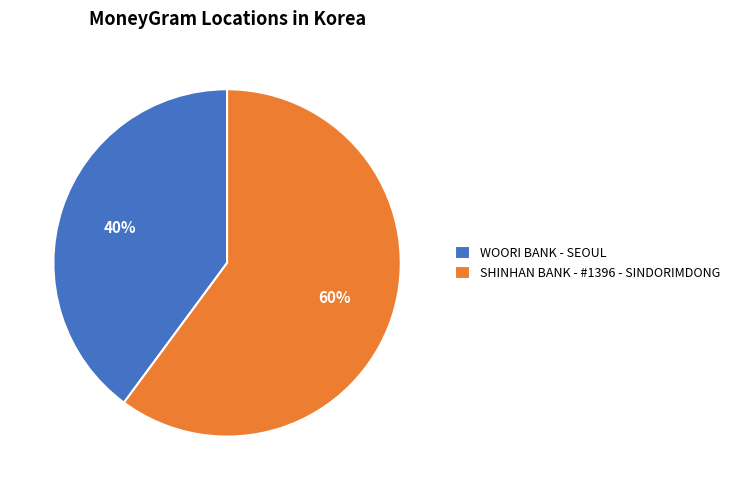

What percentage is the SHINHAN BANK - #1396 - SINDORIMDONG slice, to the nearest percent?

60%